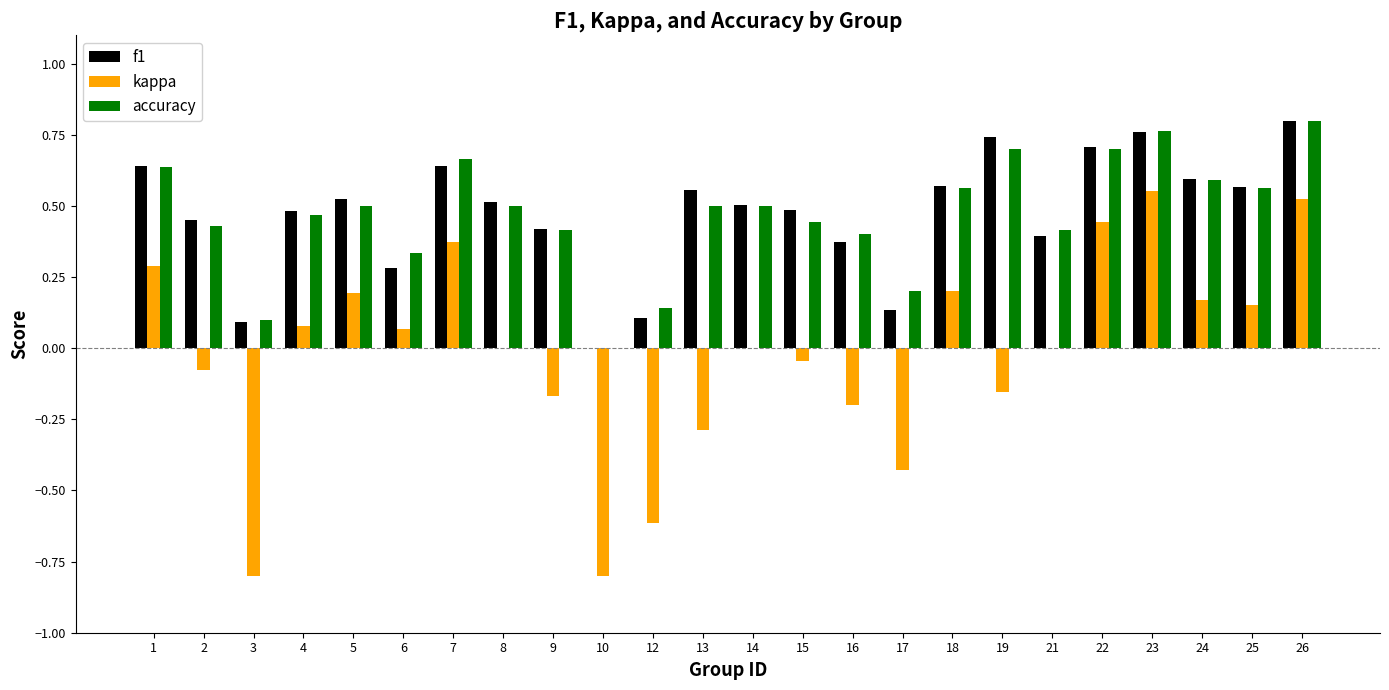

True or false: accuracy has a value of 0.6 at 2.

False